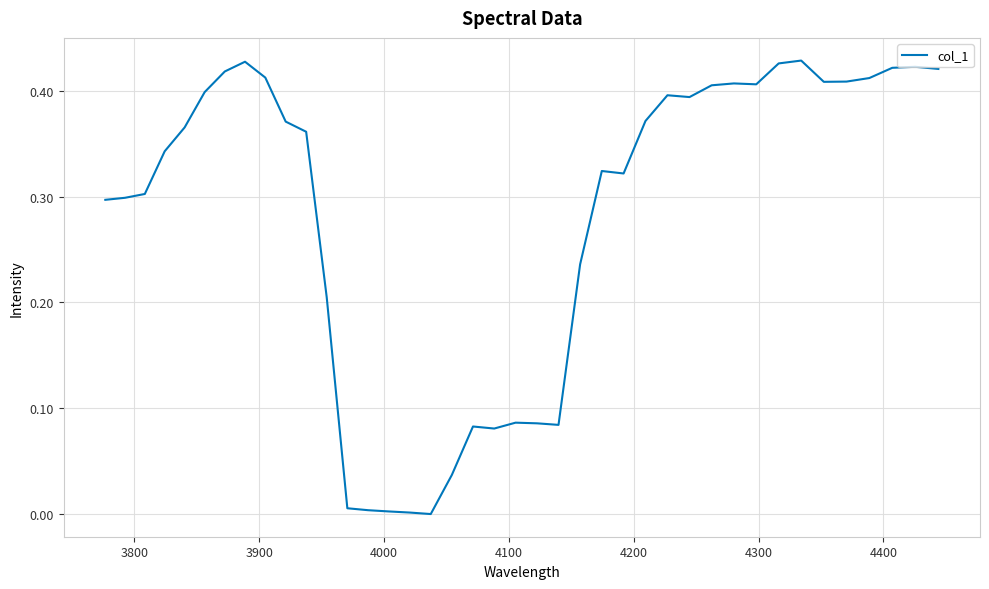

True or false: there are more than 1 points higher than both neighbors.

True